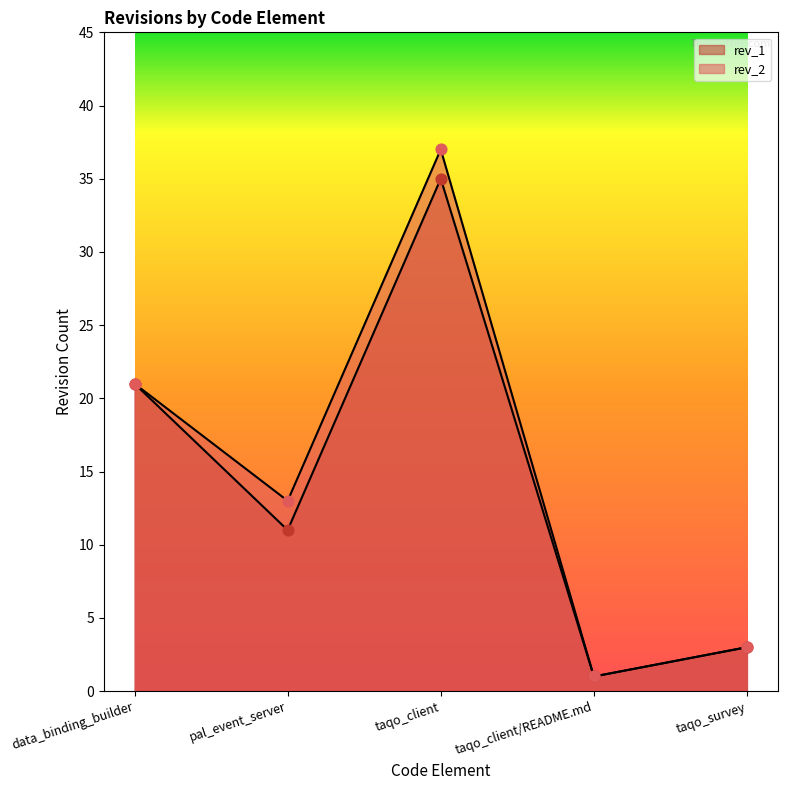

What is the total value across all series at taqo_client?

72